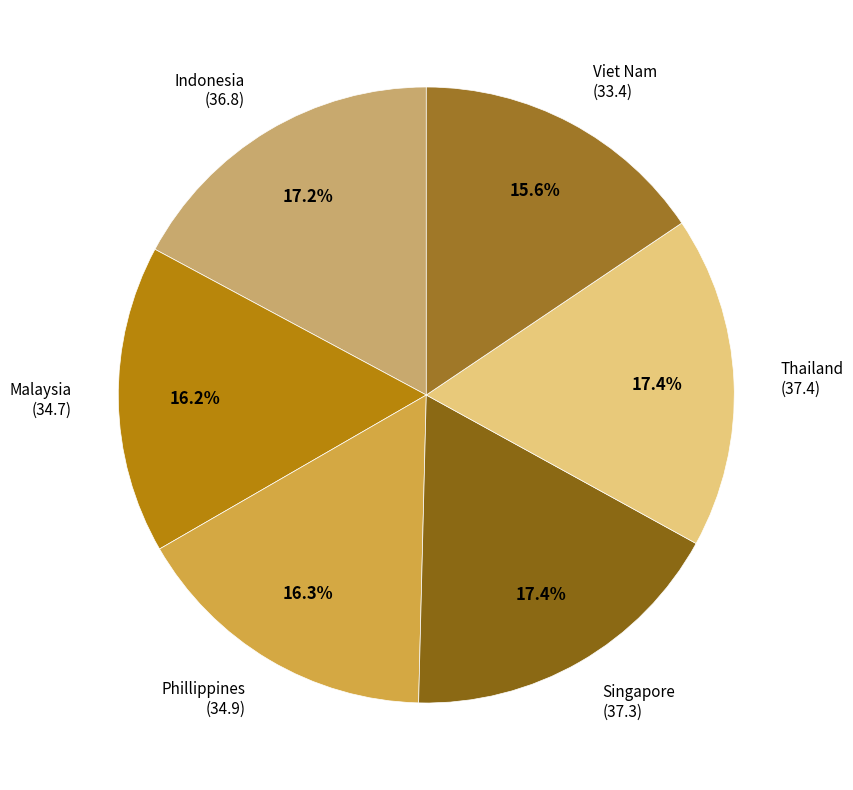

To the nearest percent, what portion does Phillippines represent?

16%